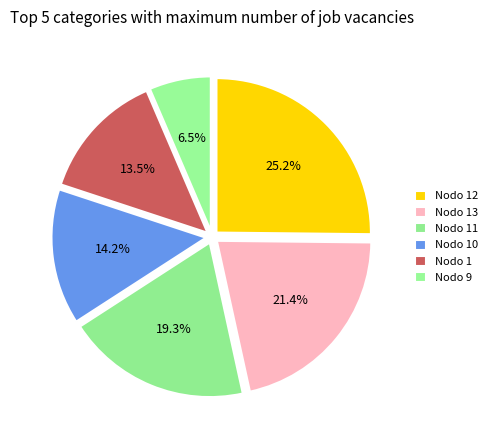

To the nearest percent, what is the difference between the largest and smallest slice percentages?

19%